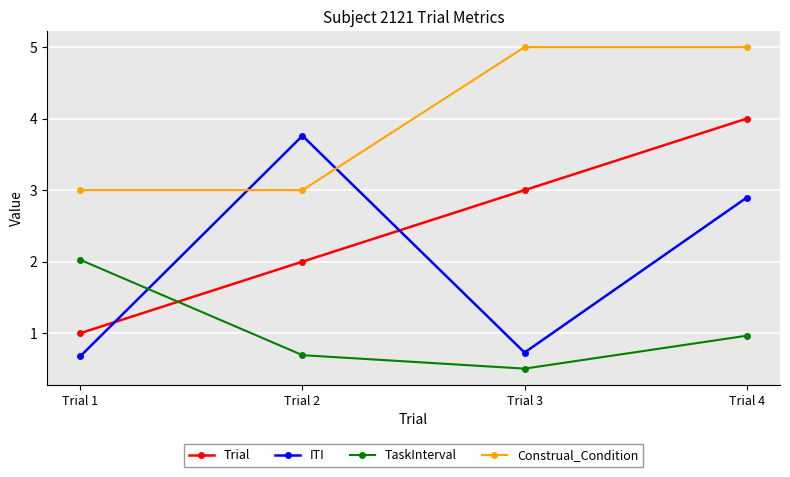

Rank the series by their maximum value, from lowest to highest.

TaskInterval, ITI, Trial, Construal_Condition